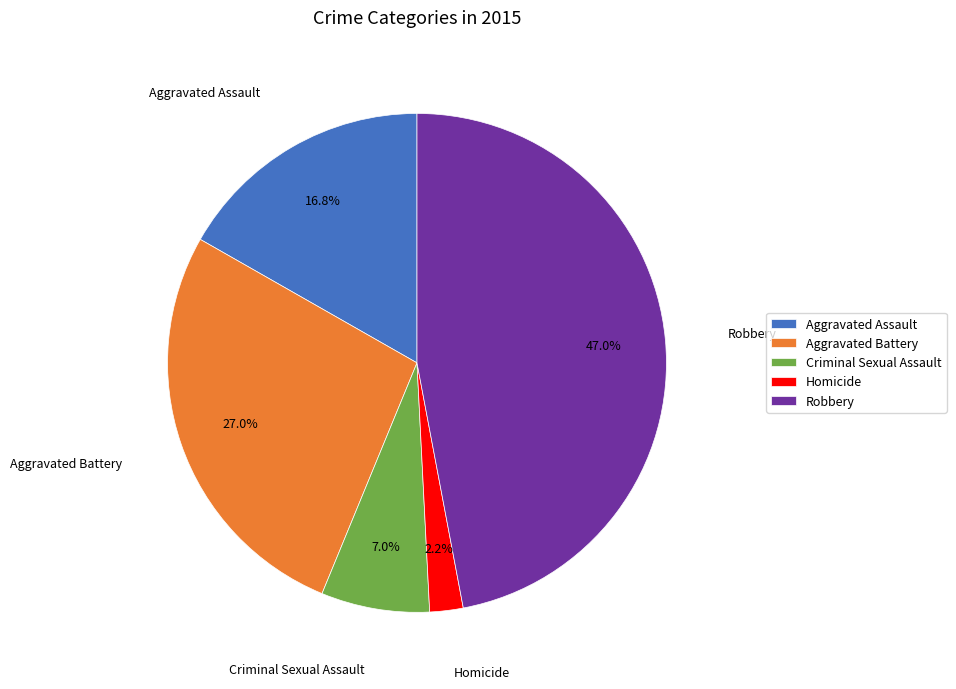

Which slice is the largest?

Robbery